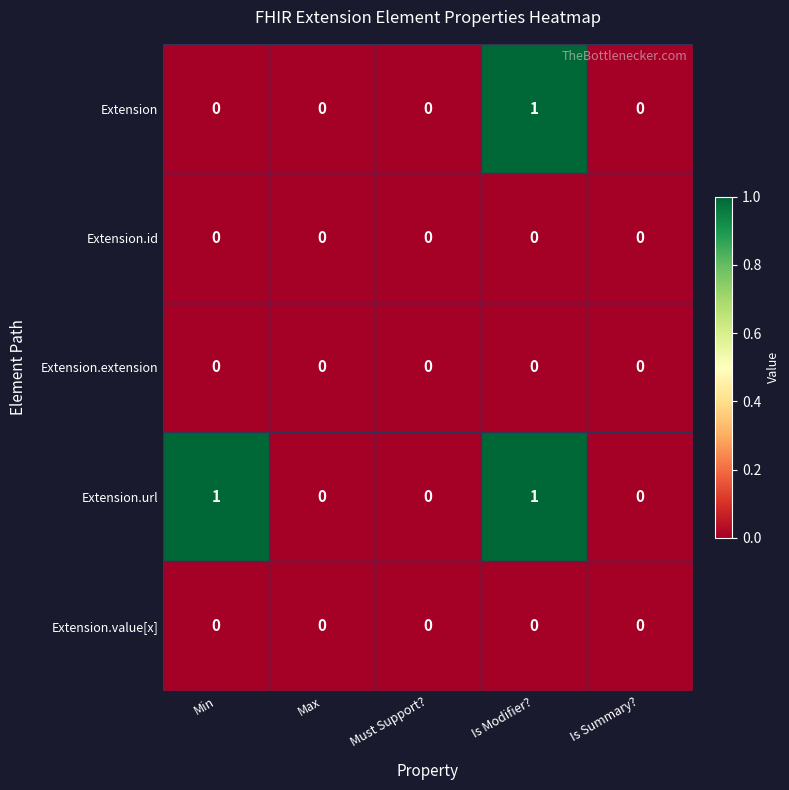

The value of Extension.url at Is Modifier? is 1. True or false?

True